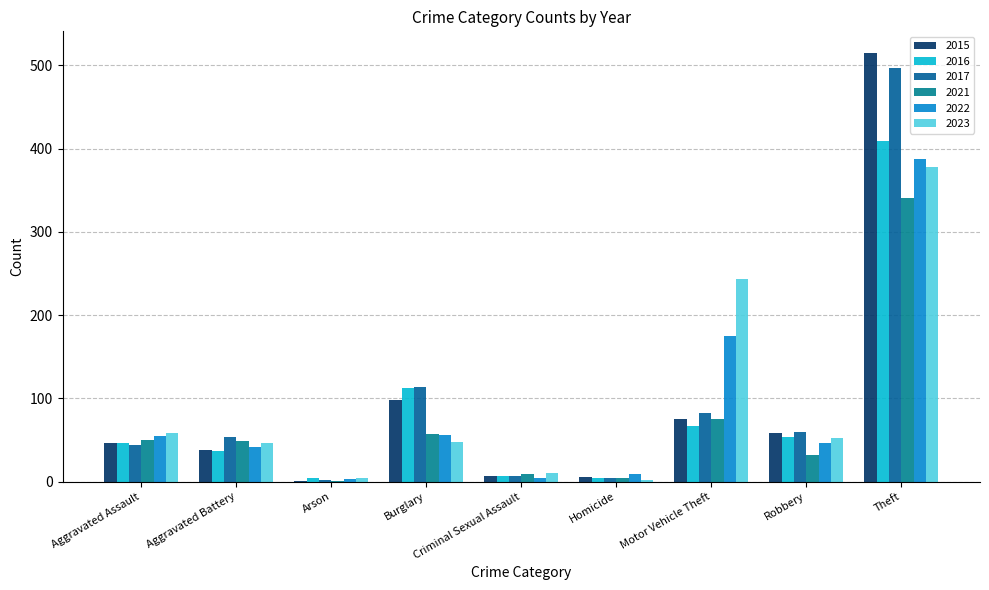

Between Homicide and Aggravated Assault, which is larger?

Aggravated Assault